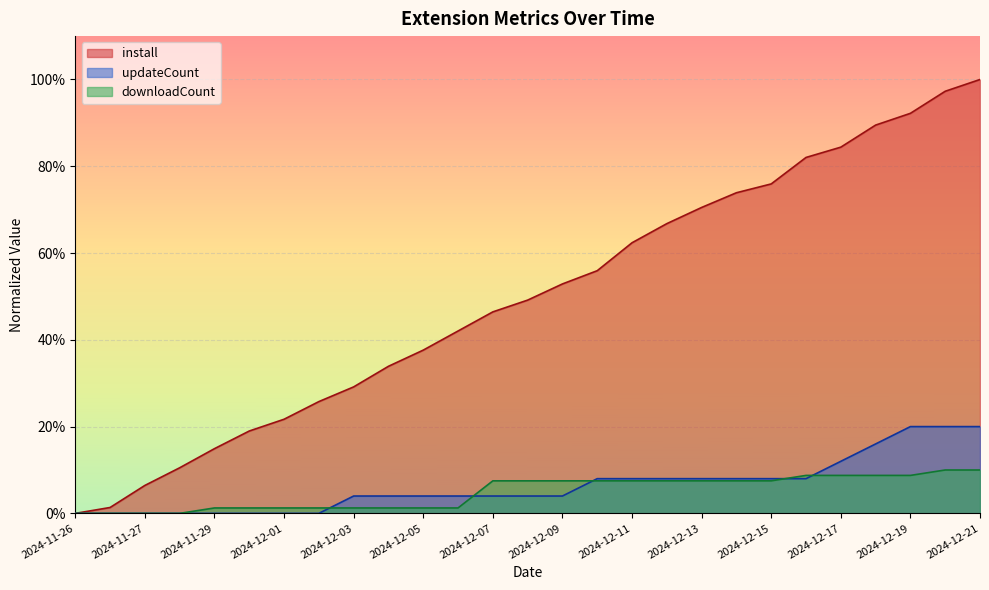

What is the value of the downloadCount point at the 22nd from the left?

8.8